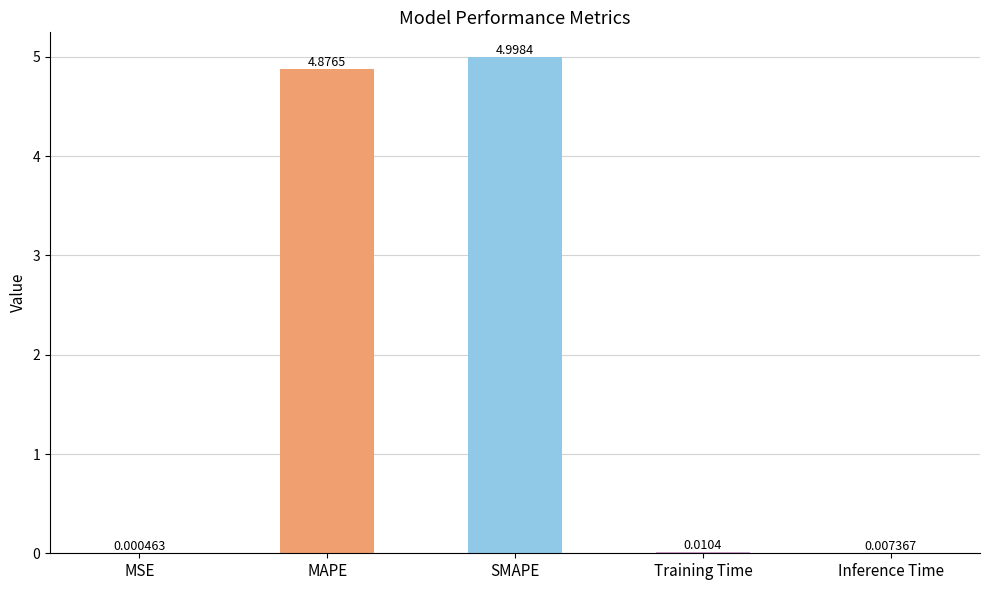

Where is the data nearest to the value 2?

Training Time